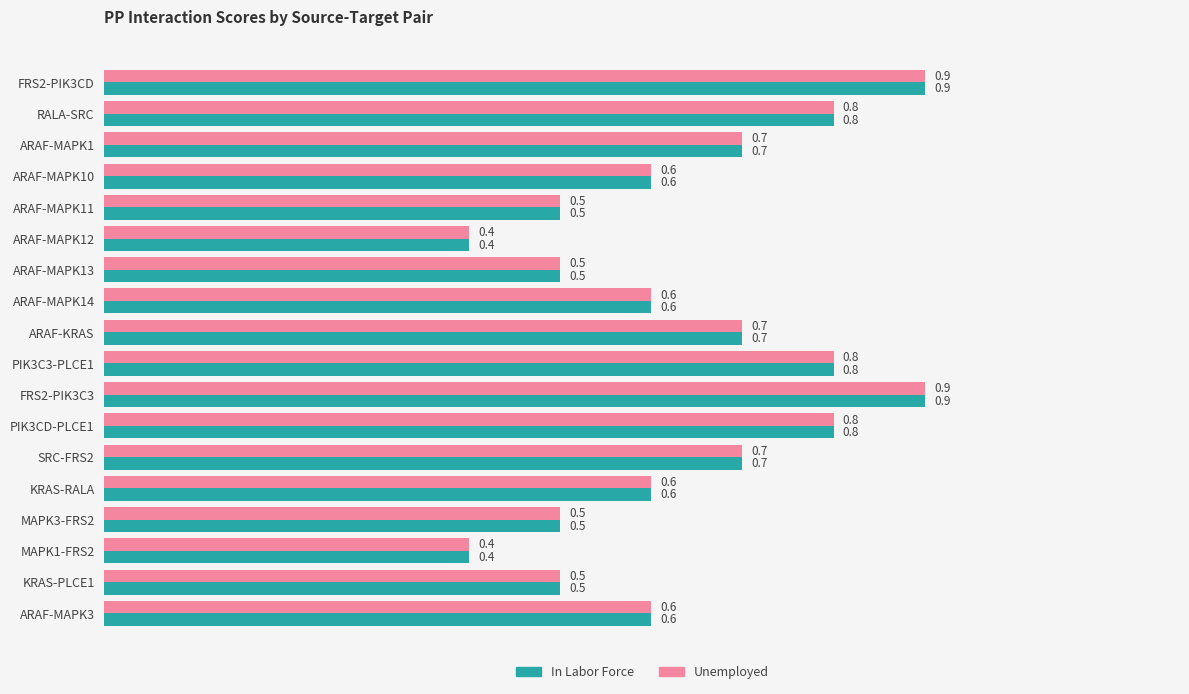

Is it true that In Labor Force equals 0.8 at KRAS-PLCE1?

False